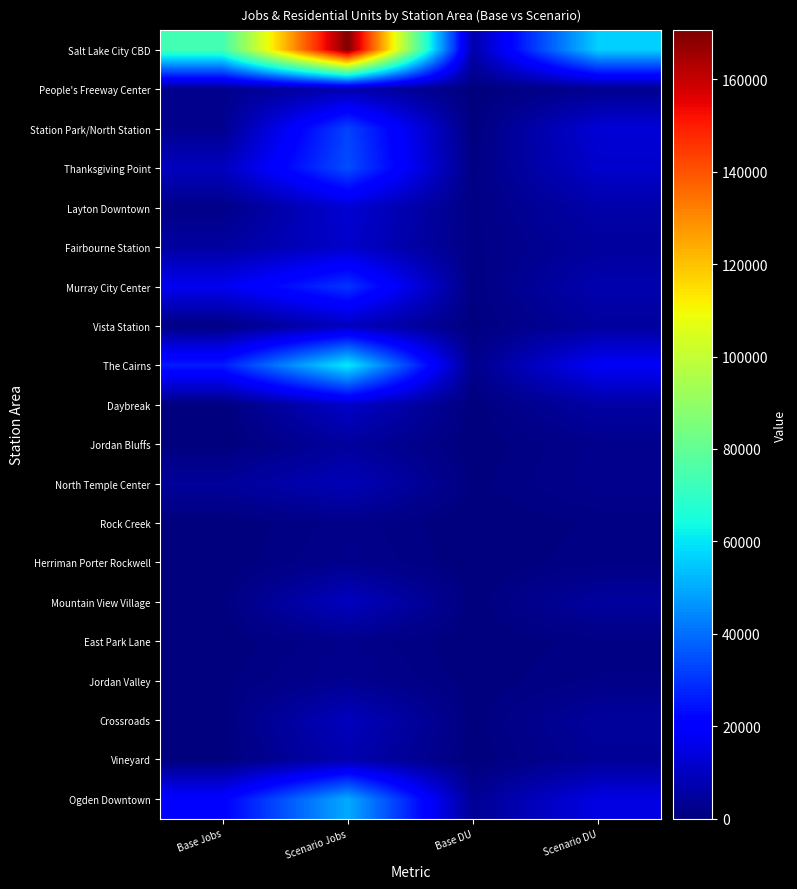

Which series has the largest total across all categories?

Salt Lake City CBD